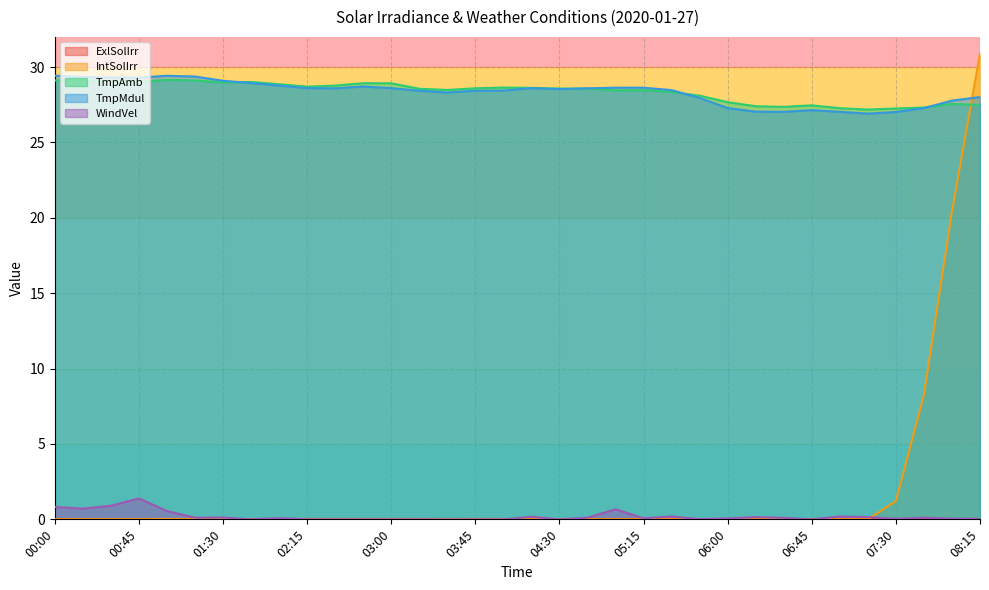

Where is the first local maximum for TmpMdul?

01:00